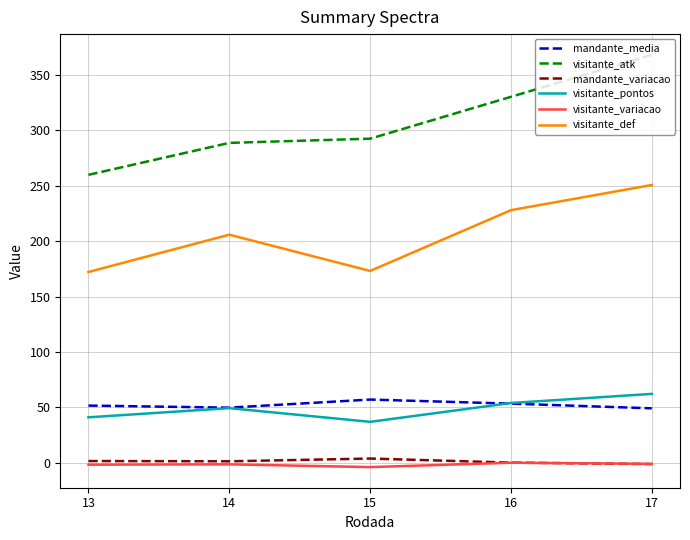

How many values in the visitante_variacao series are below -1?

3